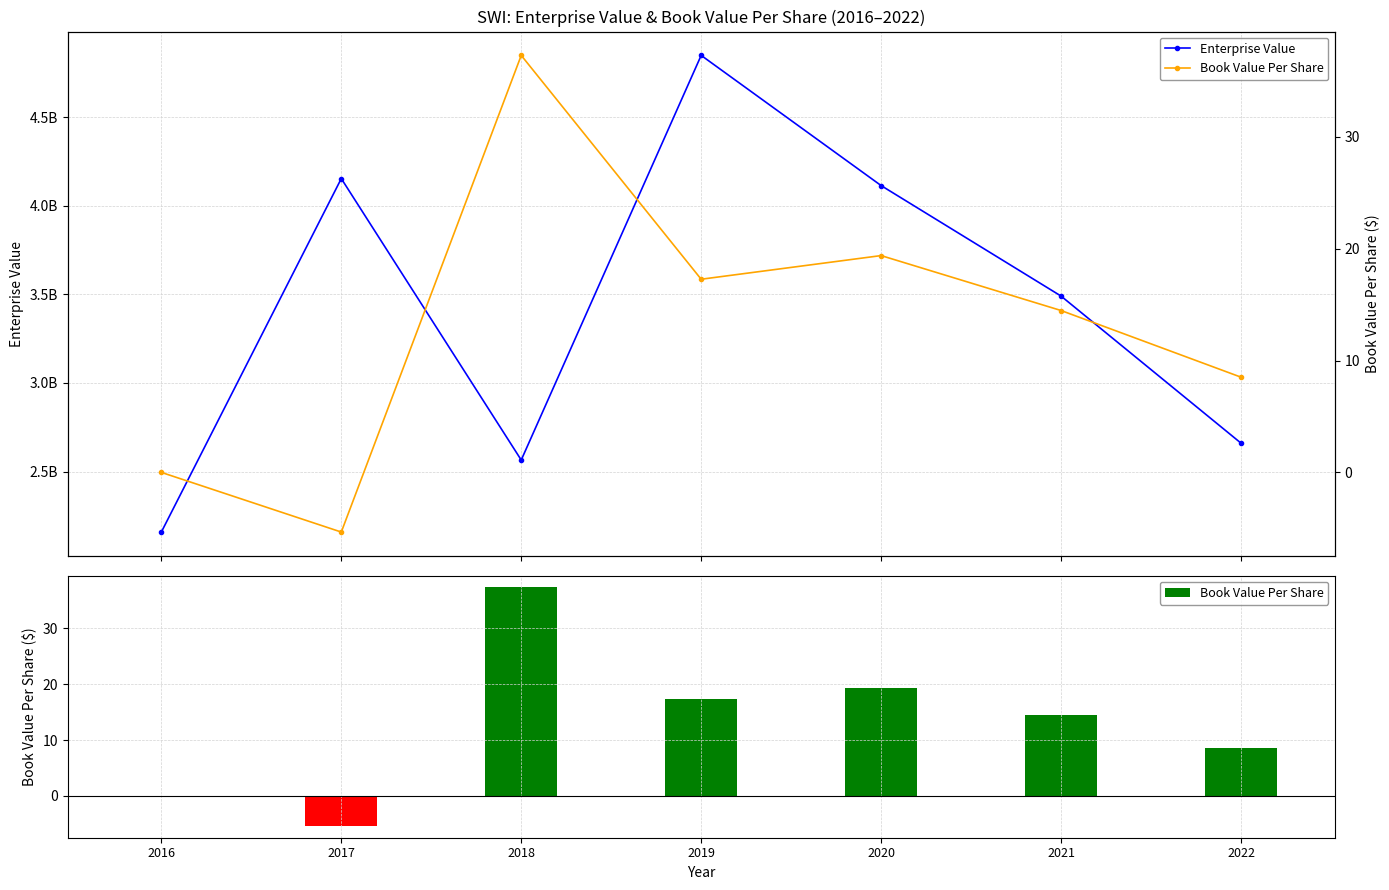

What is the difference between the highest and lowest values at 2020?

4113674270.6